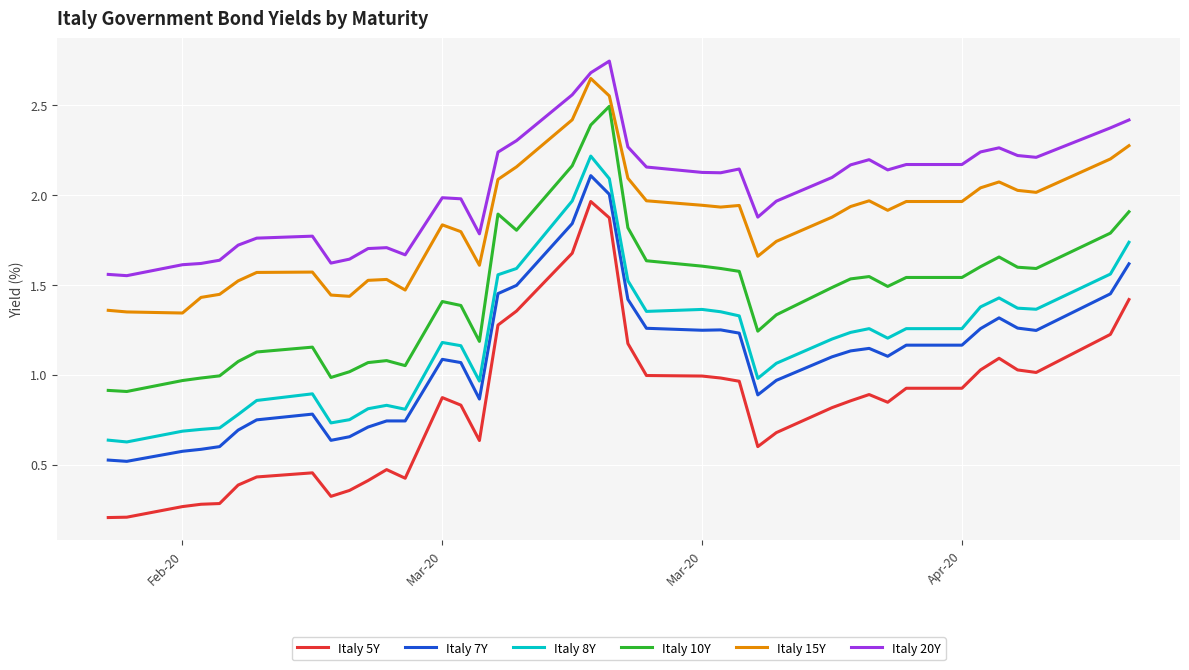

Which series has the widest spread of values?

Italy 5Y